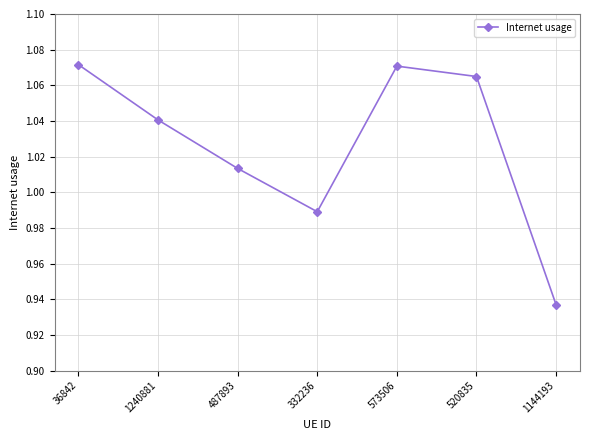

What is the difference between the maximum and minimum values?

0.1